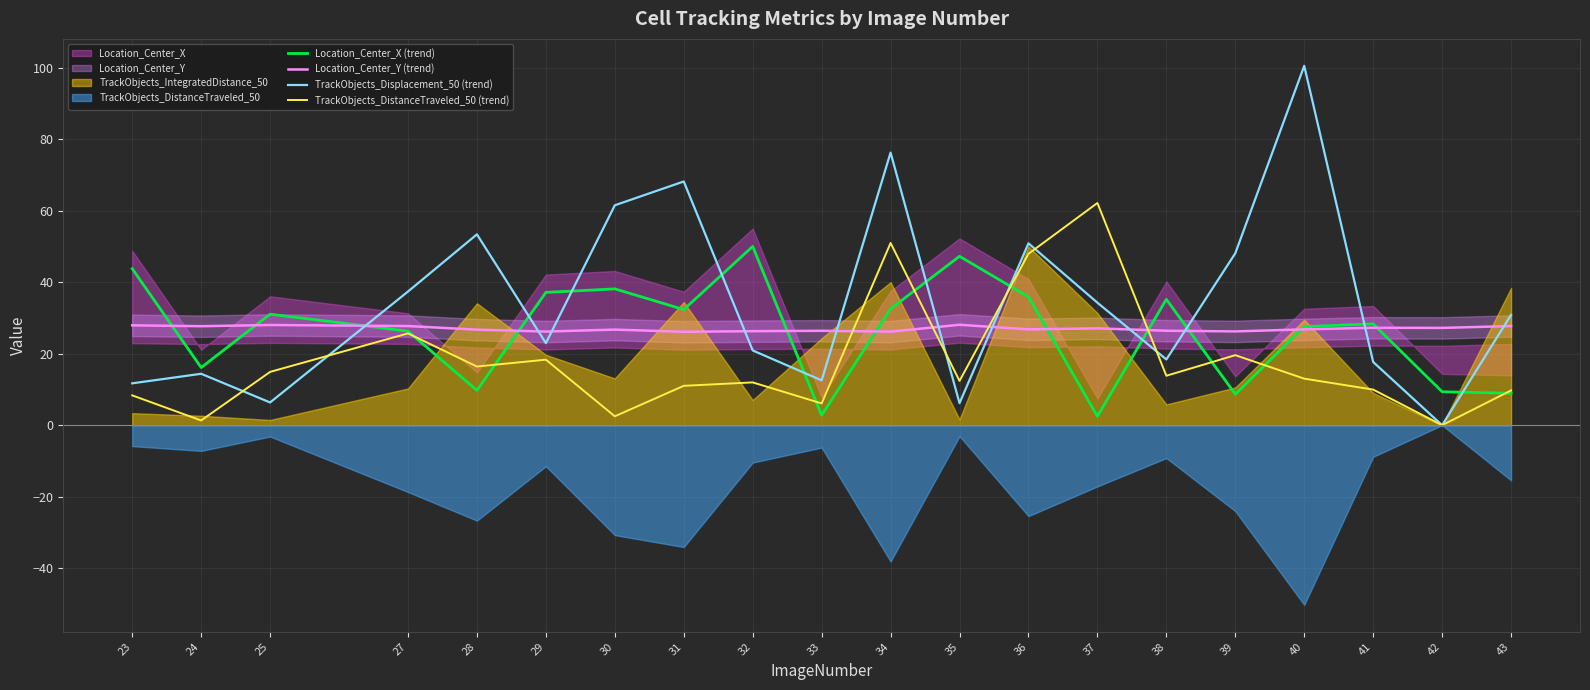

What is the value of the TrackObjects_DistanceTraveled_50 (trend) point at the 10th from the left?

6.1